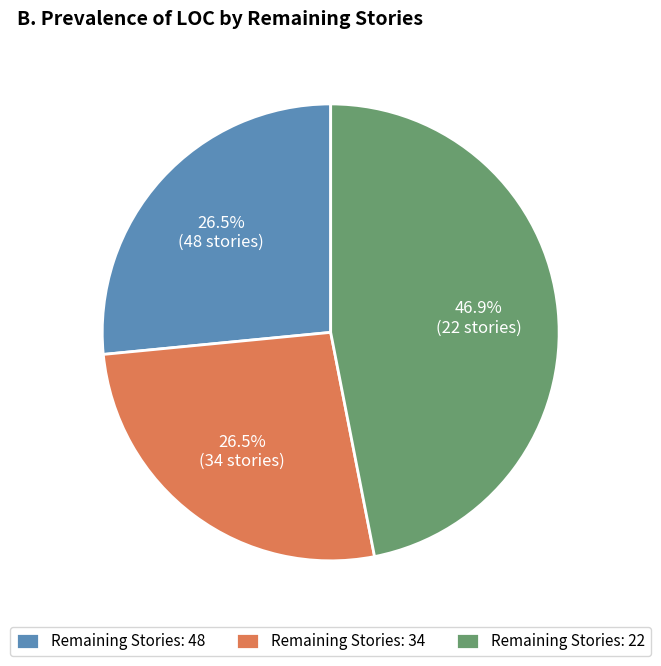

How many slices are in this pie chart?

3